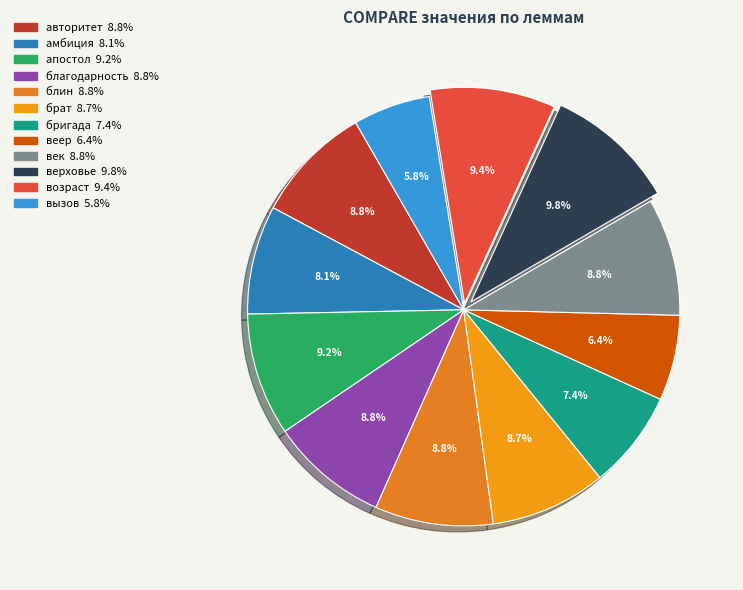

How many slices are in this pie chart?

12